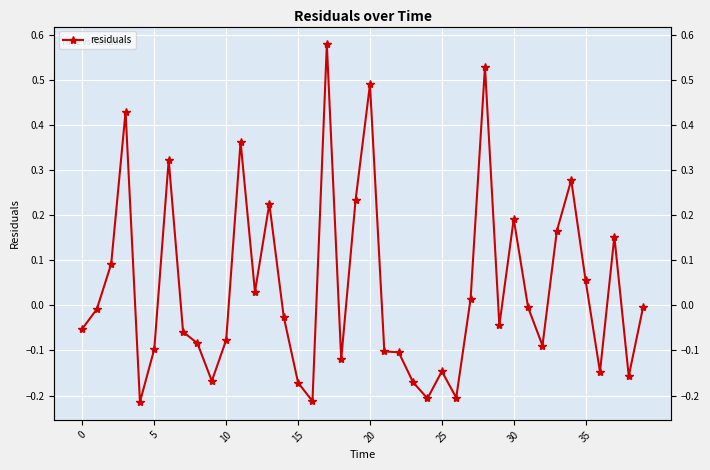

What is the sum of all values?

1.5